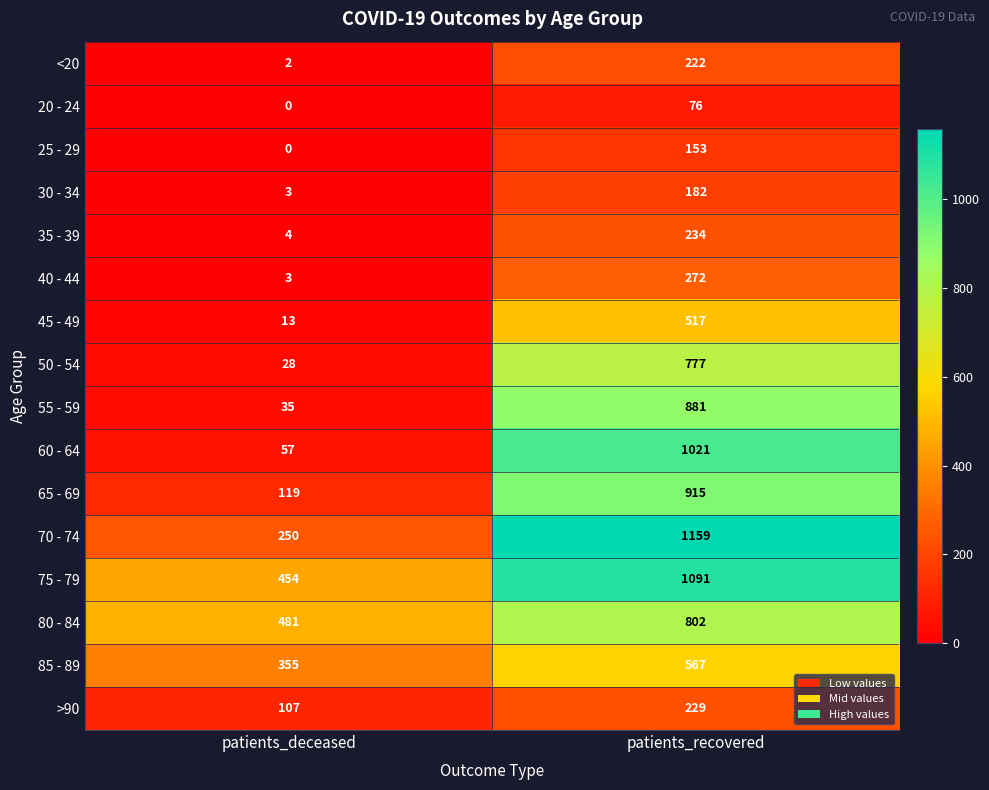

What is the difference between the highest and lowest values at patients_recovered?

1083